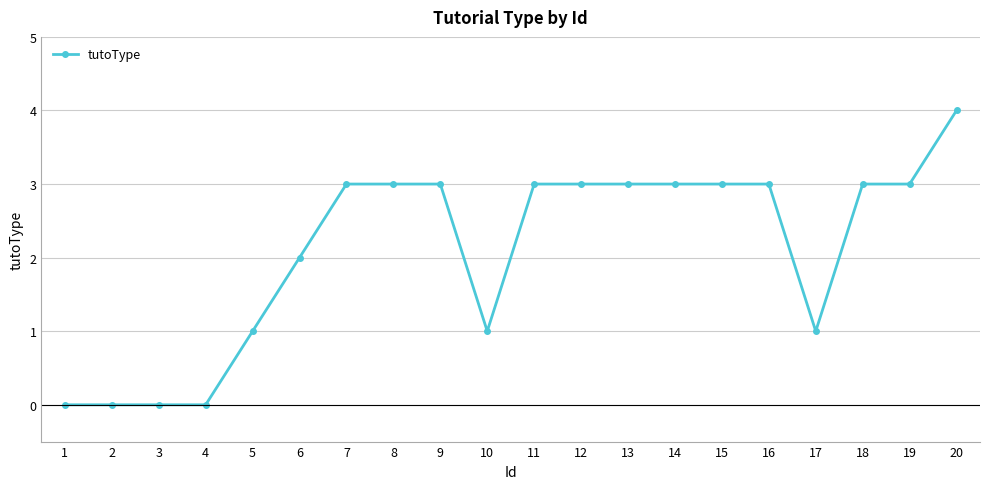

At which category does the chart reach its peak across all series?

20